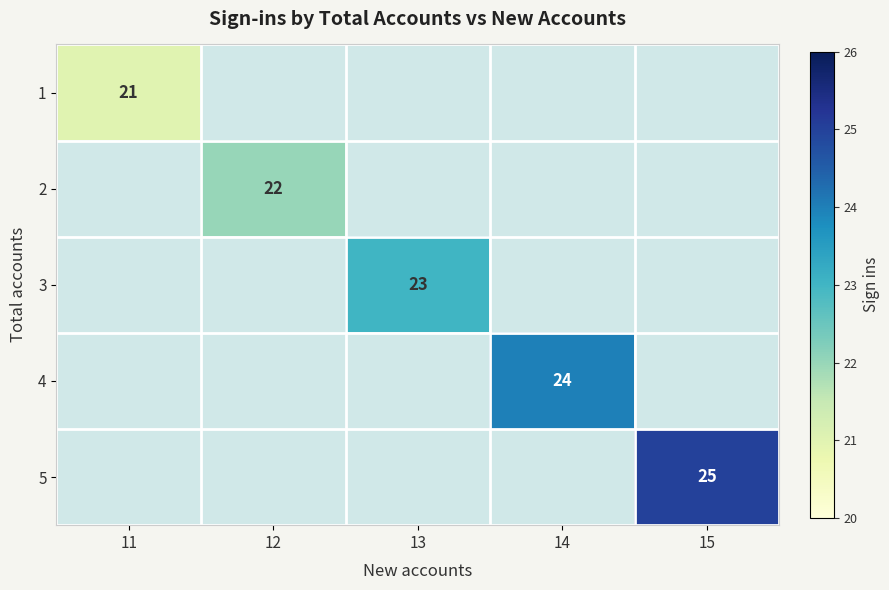

The 1 series shows 21 at 11. True or false?

True